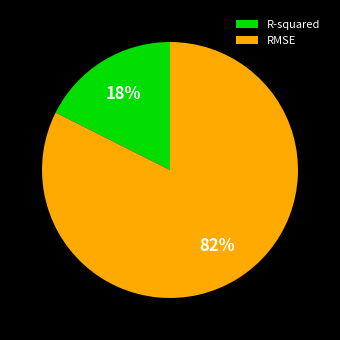

How many segments does this pie chart have?

2